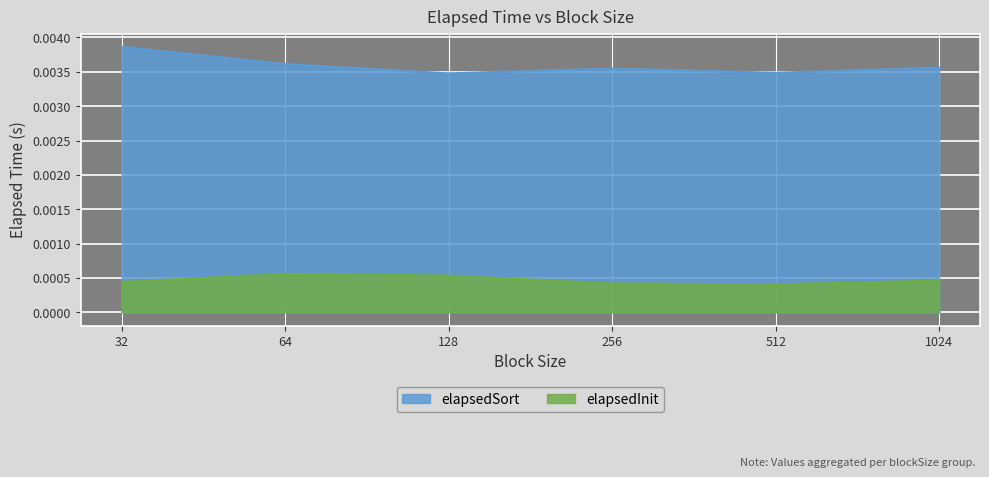

At 1024, list the series in order from largest to smallest.

elapsedSort, elapsedInit